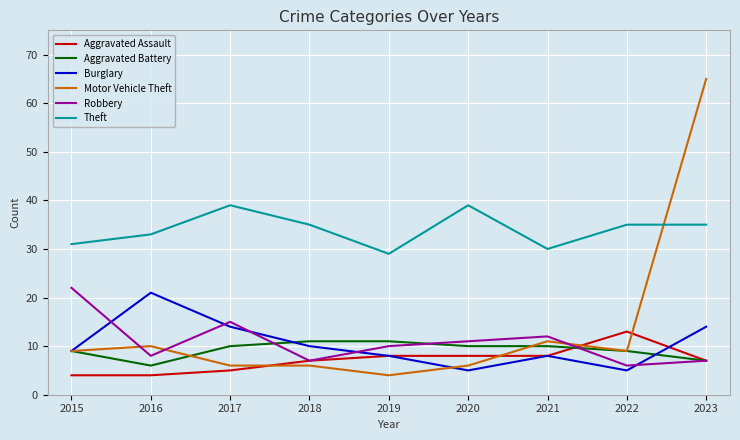

Reading right to left, extract all data points from this chart.

Aggravated Assault: 7	13	8	8	8	7	5	4	4
Aggravated Battery: 7	9	10	10	11	11	10	6	9
Burglary: 14	5	8	5	8	10	14	21	9
Motor Vehicle Theft: 65	9	11	6	4	6	6	10	9
Robbery: 7	6	12	11	10	7	15	8	22
Theft: 35	35	30	39	29	35	39	33	31